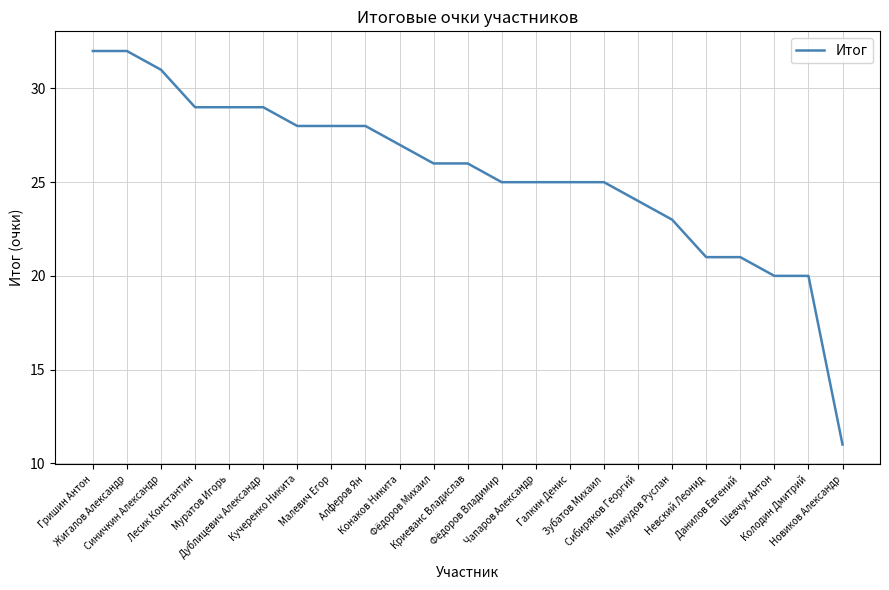

What position from the left is Малевич Егор?

8